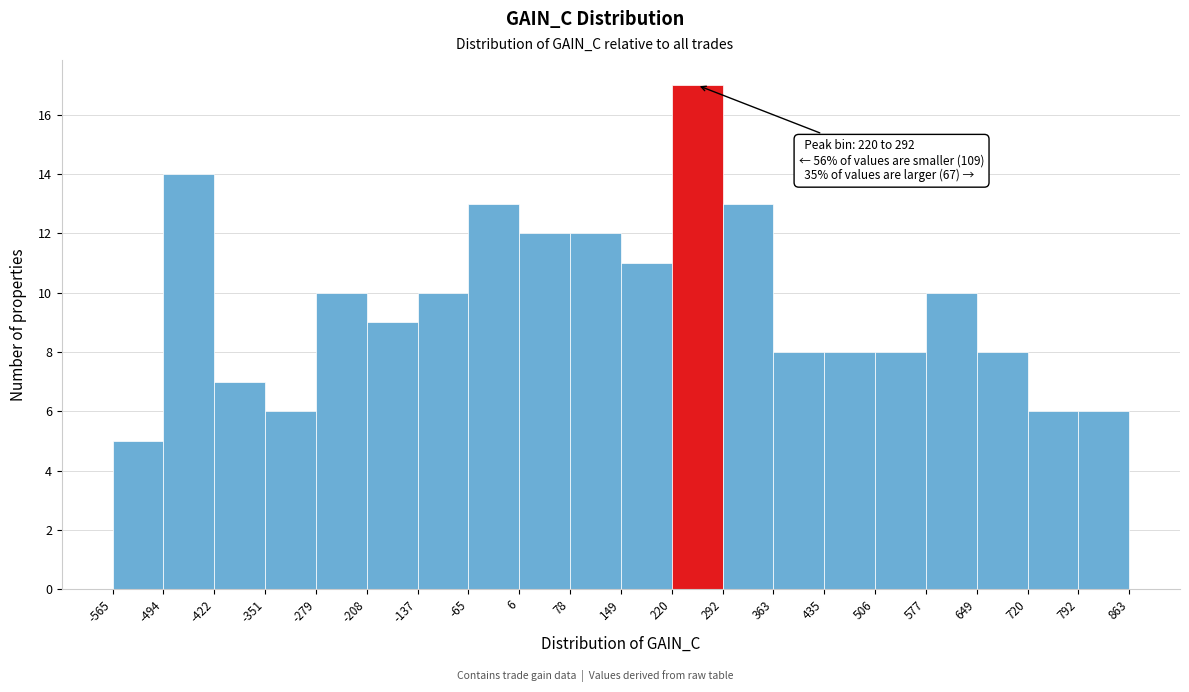

Which range on the x-axis has the tallest bar?

220 to 292